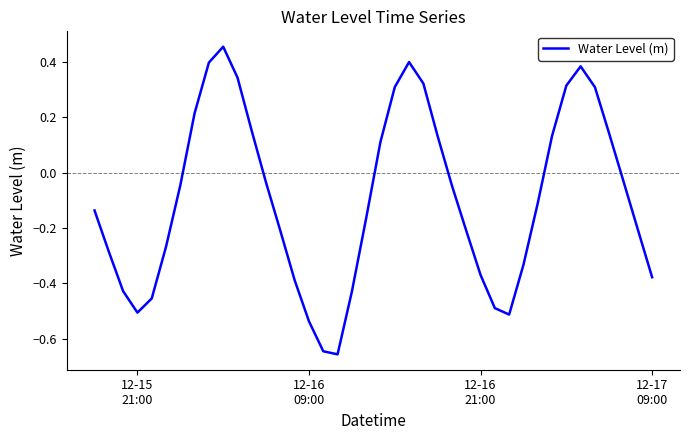

What is the difference between the maximum and minimum values?

1.1